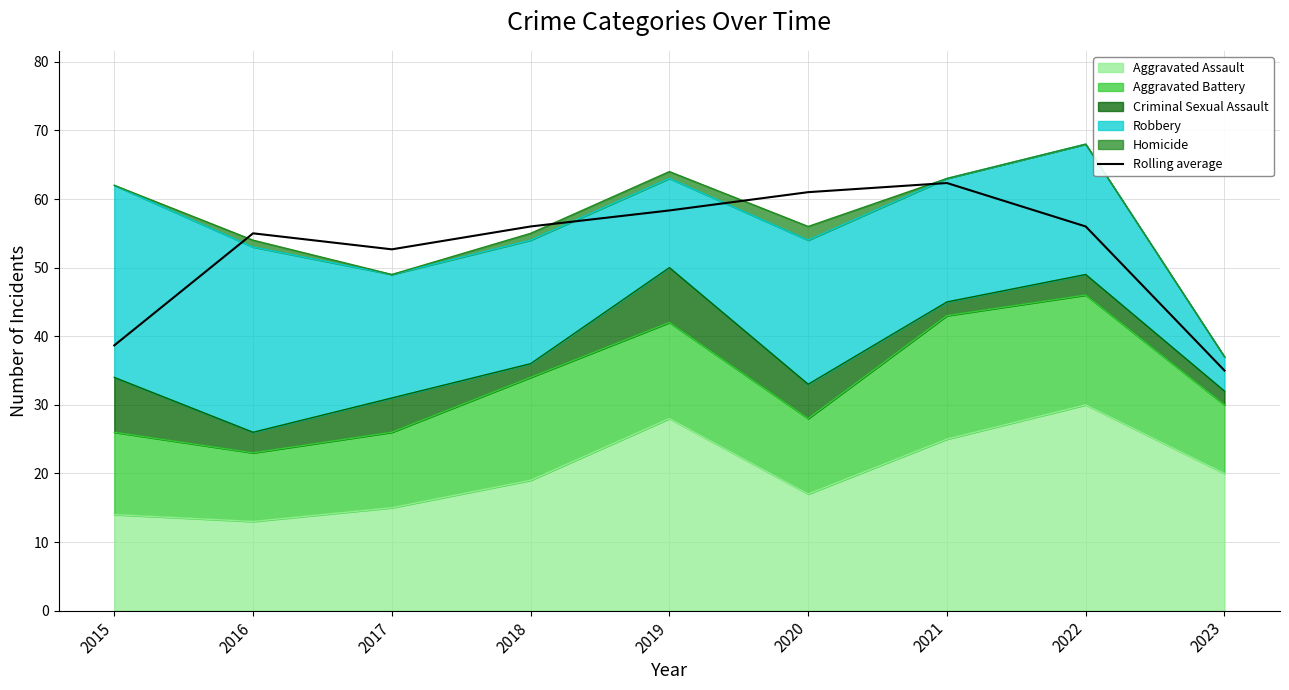

Where is the data nearest to the value 48?

2017